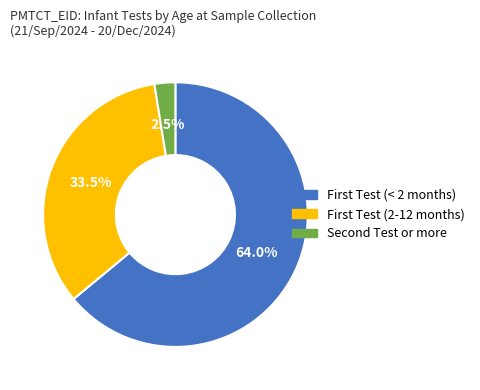

Does any single category account for the majority?

Yes